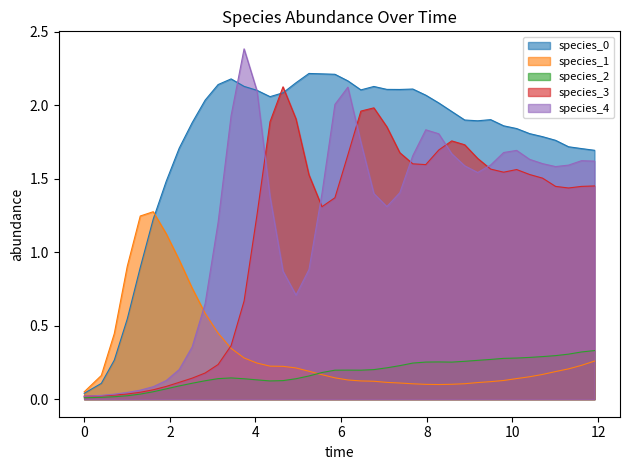

Which series has the largest range (max minus min)?

species_4